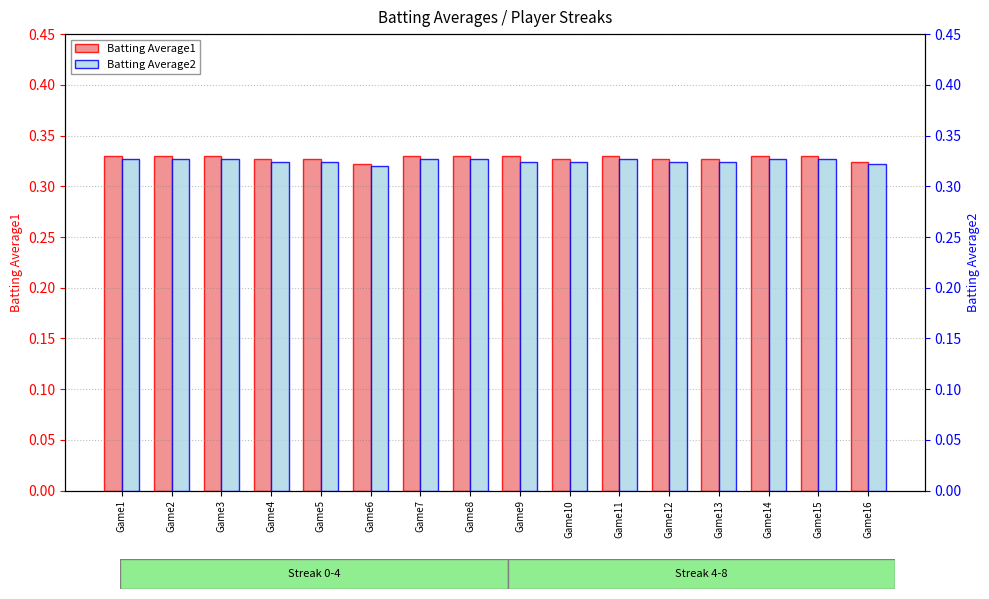

Count the Batting Average1 values in the range 0 to 1.

16